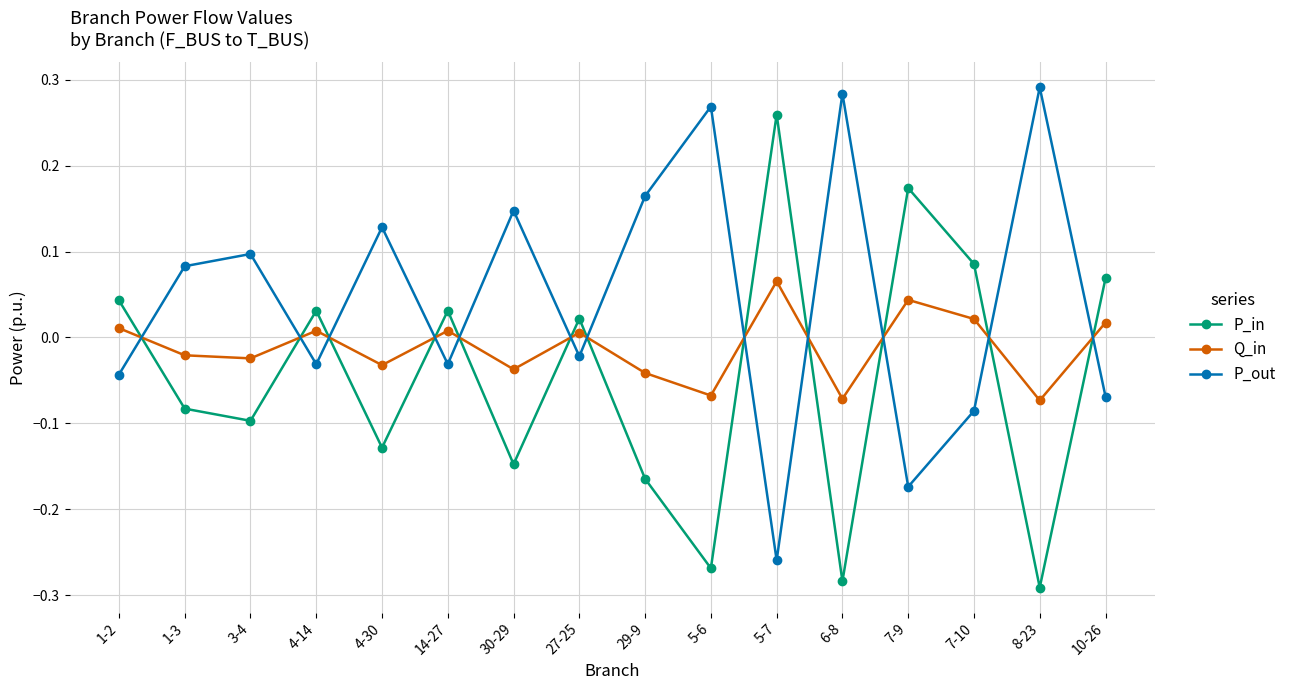

How many lines are shown in the chart?

3